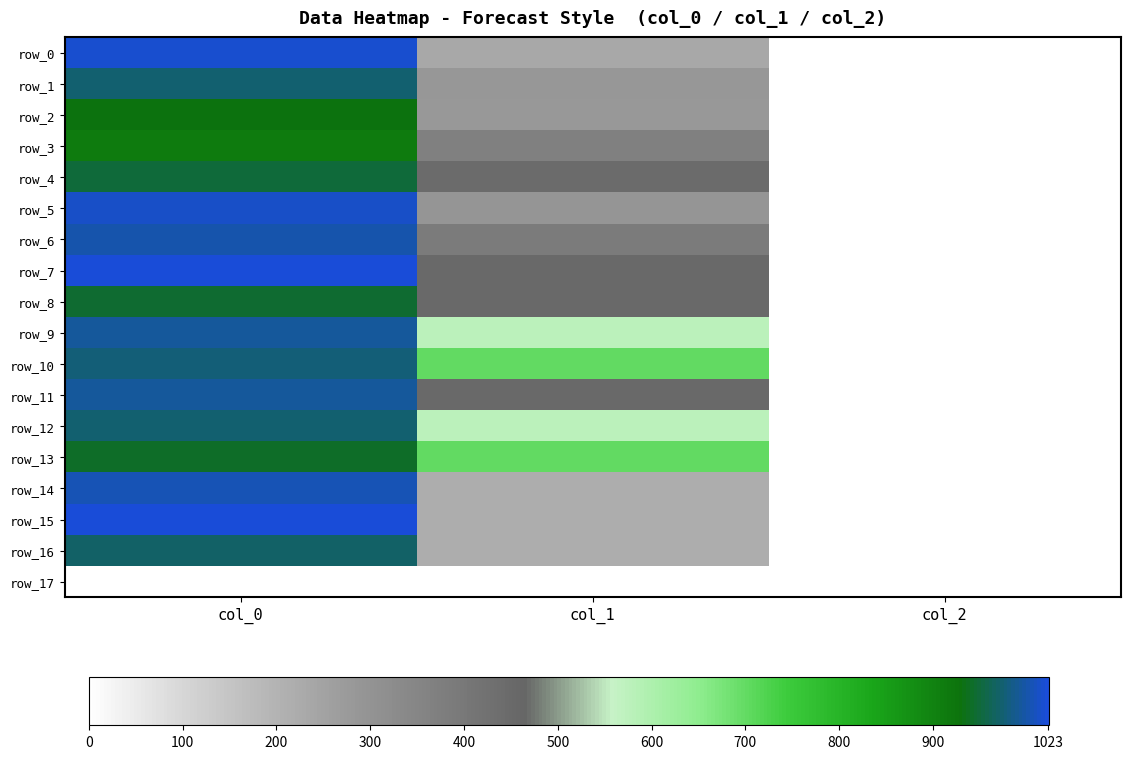

Between col_0 and col_1, which series saw the biggest shift?

row_15